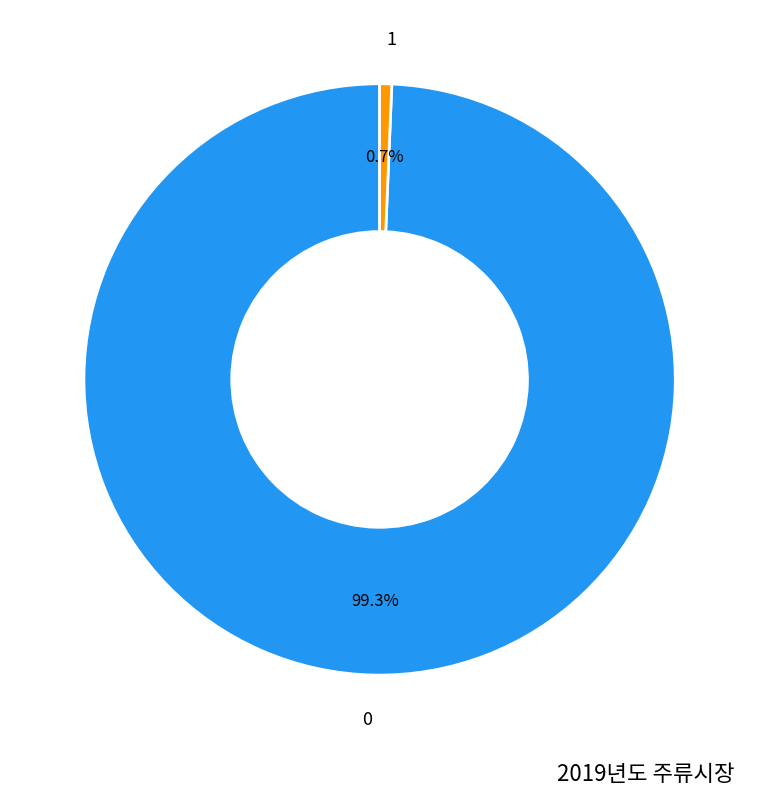

To the nearest percent, what portion does 1 represent?

1%